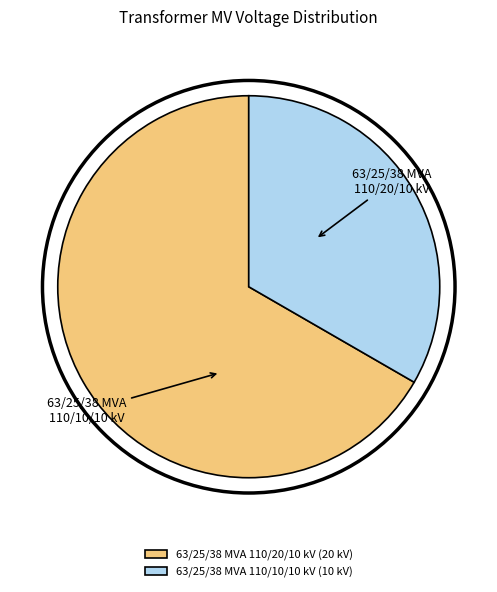

Rank the categories by value from lowest to highest.

63/25/38 MVA 110/10/10 kV, 63/25/38 MVA 110/20/10 kV